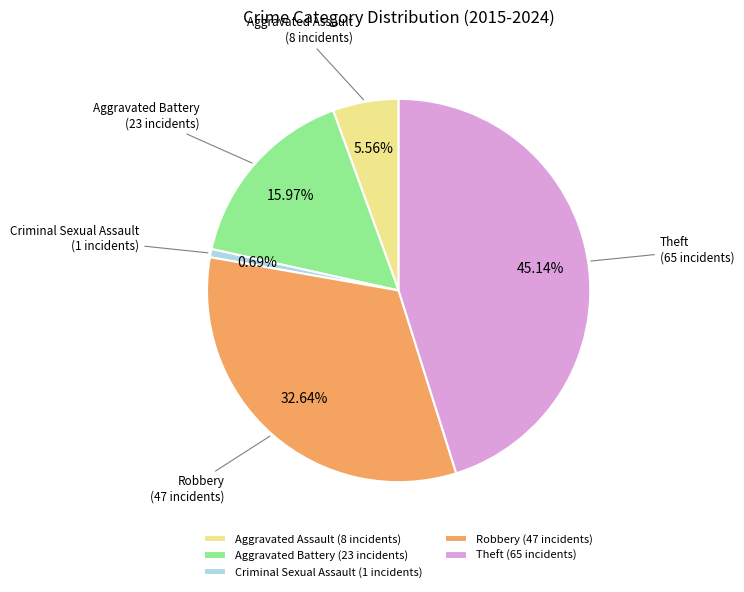

True or false: Aggravated Assault accounts for 15% of the total.

False